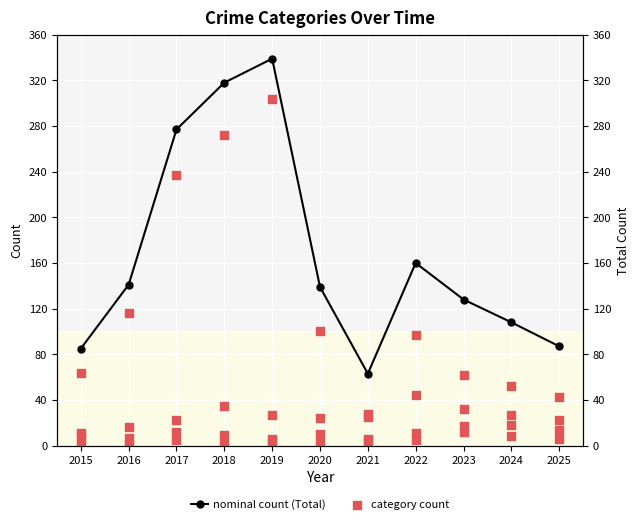

At how many categories does at least one series exceed 267?

3